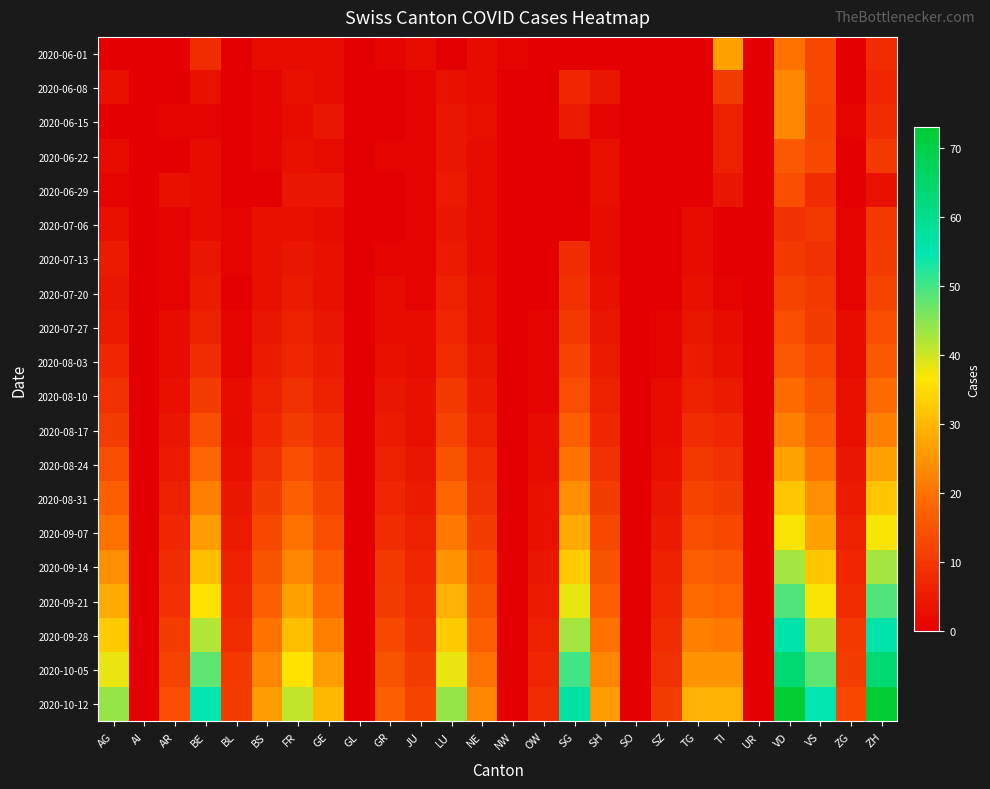

Reading left to right, extract all data points from this chart.

2020-06-01: AG=0	AI=0	AR=0	BE=8	BL=0	BS=2	FR=2	GE=2	GL=0	GR=1	JU=2	LU=0	NE=2	NW=1	OW=0	SG=0	SH=0	SO=0	SZ=0	TG=0	TI=27	UR=0	VD=20	VS=13	ZG=0	ZH=8
2020-06-08: AG=3	AI=0	AR=0	BE=3	BL=0	BS=1	FR=3	GE=2	GL=0	GR=0	JU=1	LU=3	NE=2	NW=0	OW=0	SG=7	SH=4	SO=0	SZ=0	TG=0	TI=11	UR=0	VD=23	VS=13	ZG=0	ZH=7
2020-06-15: AG=0	AI=0	AR=1	BE=1	BL=0	BS=1	FR=2	GE=4	GL=0	GR=0	JU=1	LU=4	NE=3	NW=0	OW=0	SG=5	SH=1	SO=0	SZ=0	TG=0	TI=6	UR=0	VD=23	VS=12	ZG=1	ZH=8
2020-06-22: AG=2	AI=0	AR=0	BE=2	BL=0	BS=1	FR=3	GE=2	GL=0	GR=1	JU=1	LU=4	NE=2	NW=0	OW=0	SG=0	SH=3	SO=0	SZ=0	TG=0	TI=6	UR=0	VD=16	VS=13	ZG=0	ZH=10
2020-06-29: AG=1	AI=0	AR=3	BE=2	BL=0	BS=0	FR=4	GE=4	GL=0	GR=0	JU=1	LU=5	NE=2	NW=0	OW=0	SG=0	SH=3	SO=0	SZ=0	TG=0	TI=4	UR=0	VD=14	VS=8	ZG=0	ZH=3
2020-07-06: AG=3	AI=0	AR=1	BE=2	BL=1	BS=3	FR=3	GE=2	GL=0	GR=0	JU=1	LU=4	NE=2	NW=0	OW=0	SG=0	SH=2	SO=0	SZ=0	TG=2	TI=0	UR=0	VD=9	VS=10	ZG=1	ZH=10
2020-07-13: AG=5	AI=0	AR=1	BE=4	BL=1	BS=3	FR=4	GE=3	GL=0	GR=1	JU=1	LU=5	NE=2	NW=0	OW=0	SG=8	SH=2	SO=0	SZ=0	TG=2	TI=0	UR=0	VD=10	VS=9	ZG=1	ZH=11
2020-07-20: AG=4	AI=0	AR=1	BE=5	BL=0	BS=3	FR=5	GE=3	GL=0	GR=2	JU=1	LU=6	NE=3	NW=0	OW=0	SG=9	SH=3	SO=0	SZ=0	TG=3	TI=1	UR=0	VD=12	VS=10	ZG=1	ZH=12
2020-07-27: AG=5	AI=0	AR=2	BE=6	BL=1	BS=4	FR=6	GE=4	GL=0	GR=2	JU=2	LU=7	NE=3	NW=0	OW=1	SG=10	SH=4	SO=0	SZ=1	TG=4	TI=2	UR=0	VD=14	VS=11	ZG=2	ZH=14
2020-08-03: AG=7	AI=0	AR=2	BE=8	BL=1	BS=5	FR=7	GE=5	GL=0	GR=3	JU=2	LU=8	NE=4	NW=0	OW=1	SG=12	SH=5	SO=0	SZ=1	TG=5	TI=3	UR=0	VD=16	VS=13	ZG=2	ZH=16
2020-08-10: AG=9	AI=0	AR=3	BE=11	BL=2	BS=6	FR=9	GE=6	GL=0	GR=4	JU=3	LU=10	NE=5	NW=0	OW=1	SG=14	SH=6	SO=0	SZ=2	TG=6	TI=5	UR=0	VD=19	VS=15	ZG=3	ZH=19
2020-08-17: AG=11	AI=0	AR=4	BE=14	BL=2	BS=7	FR=11	GE=8	GL=0	GR=5	JU=3	LU=12	NE=6	NW=0	OW=2	SG=17	SH=7	SO=0	SZ=2	TG=8	TI=7	UR=0	VD=22	VS=17	ZG=3	ZH=22
2020-08-24: AG=14	AI=0	AR=5	BE=18	BL=3	BS=9	FR=14	GE=10	GL=0	GR=6	JU=4	LU=15	NE=8	NW=0	OW=2	SG=20	SH=9	SO=0	SZ=3	TG=10	TI=9	UR=0	VD=27	VS=20	ZG=4	ZH=27
2020-08-31: AG=17	AI=0	AR=6	BE=22	BL=4	BS=11	FR=17	GE=12	GL=0	GR=7	JU=5	LU=18	NE=9	NW=0	OW=3	SG=24	SH=11	SO=0	SZ=4	TG=12	TI=11	UR=0	VD=32	VS=24	ZG=5	ZH=32
2020-09-07: AG=20	AI=0	AR=7	BE=26	BL=5	BS=13	FR=20	GE=14	GL=0	GR=8	JU=6	LU=21	NE=11	NW=0	OW=3	SG=28	SH=13	SO=0	SZ=5	TG=14	TI=13	UR=0	VD=37	VS=27	ZG=6	ZH=37
2020-09-14: AG=24	AI=0	AR=8	BE=31	BL=6	BS=15	FR=23	GE=17	GL=0	GR=10	JU=7	LU=25	NE=13	NW=0	OW=4	SG=33	SH=15	SO=0	SZ=6	TG=17	TI=16	UR=0	VD=43	VS=32	ZG=7	ZH=43
2020-09-21: AG=28	AI=0	AR=9	BE=36	BL=7	BS=17	FR=27	GE=19	GL=0	GR=11	JU=8	LU=29	NE=15	NW=0	OW=5	SG=38	SH=17	SO=0	SZ=7	TG=19	TI=18	UR=0	VD=49	VS=37	ZG=8	ZH=49
2020-09-28: AG=33	AI=0	AR=11	BE=42	BL=8	BS=20	FR=31	GE=22	GL=0	GR=13	JU=9	LU=33	NE=17	NW=0	OW=6	SG=43	SH=20	SO=0	SZ=8	TG=22	TI=21	UR=0	VD=56	VS=42	ZG=10	ZH=56
2020-10-05: AG=38	AI=0	AR=12	BE=48	BL=10	BS=23	FR=36	GE=26	GL=0	GR=15	JU=11	LU=38	NE=20	NW=0	OW=7	SG=50	SH=23	SO=0	SZ=9	TG=25	TI=25	UR=0	VD=64	VS=48	ZG=11	ZH=64
2020-10-12: AG=44	AI=0	AR=14	BE=55	BL=11	BS=26	FR=41	GE=30	GL=0	GR=17	JU=12	LU=44	NE=23	NW=0	OW=8	SG=57	SH=26	SO=0	SZ=11	TG=29	TI=29	UR=0	VD=73	VS=55	ZG=13	ZH=73